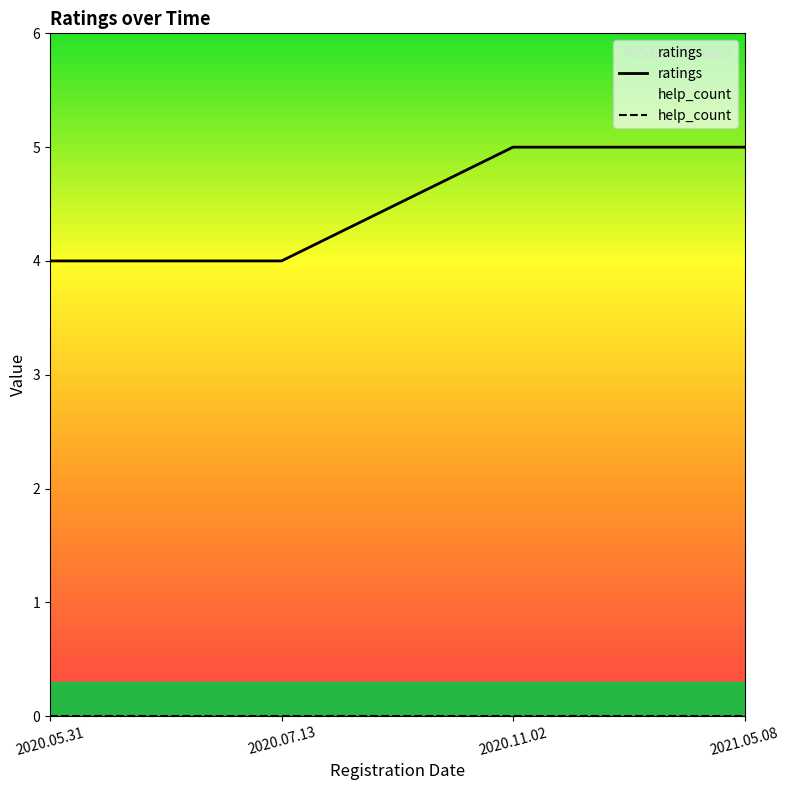

Which series has the largest total across all categories?

ratings